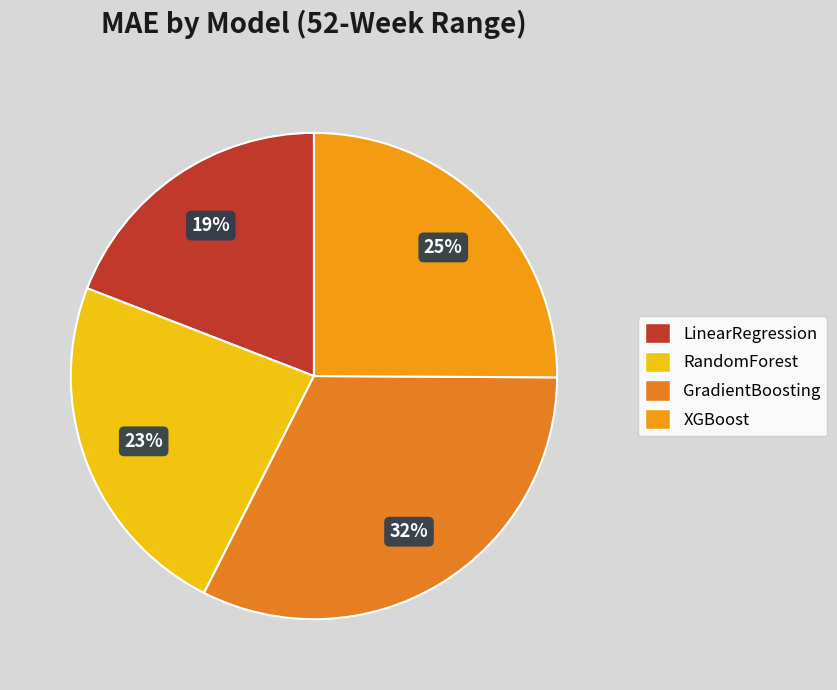

To the nearest percent, what portion does XGBoost represent?

25%